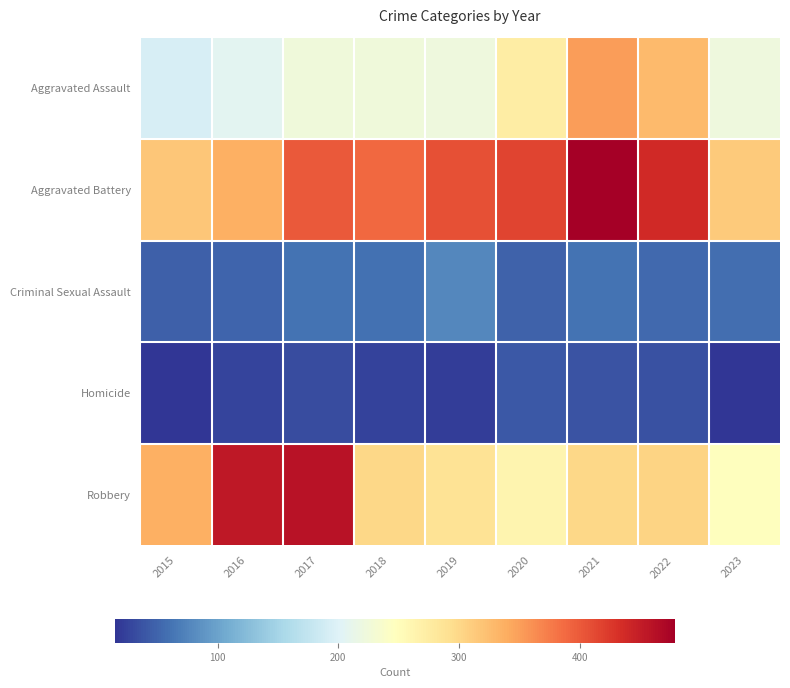

How many categories are shown in the chart?

9